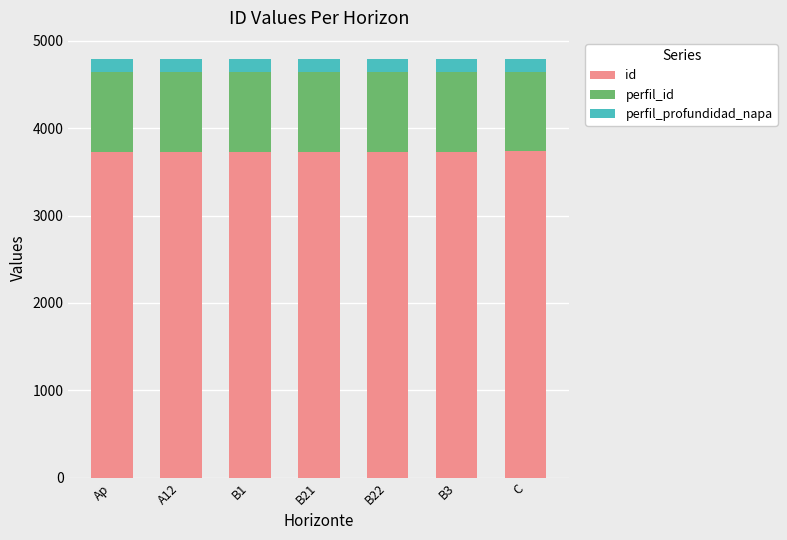

What is the sum of all id values?

26117